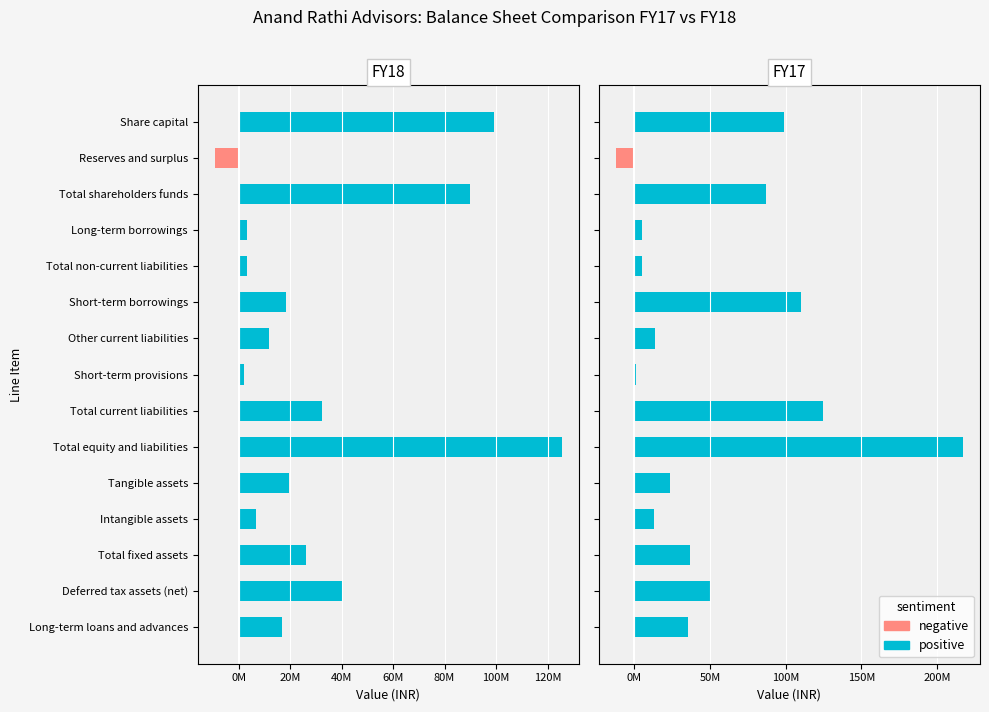

Which series has the largest total across all categories?

FY17